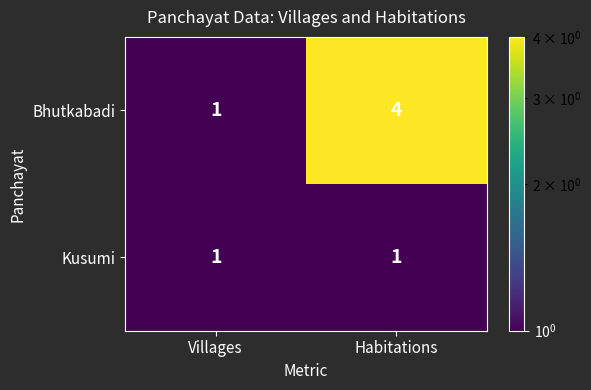

What is the difference between the maximum and minimum values in the Bhutkabadi series?

3